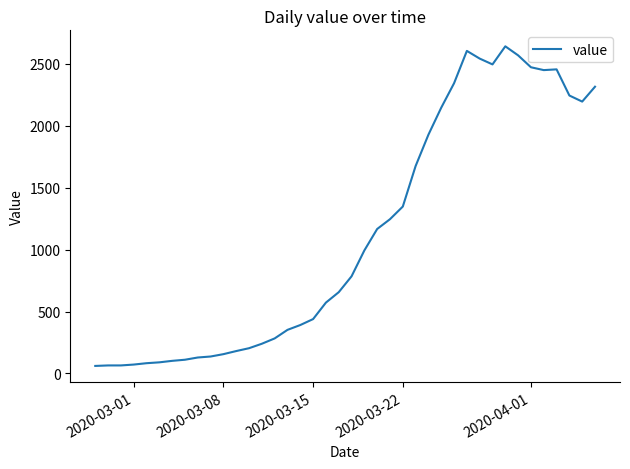

What is the maximum value shown in the chart?

2640